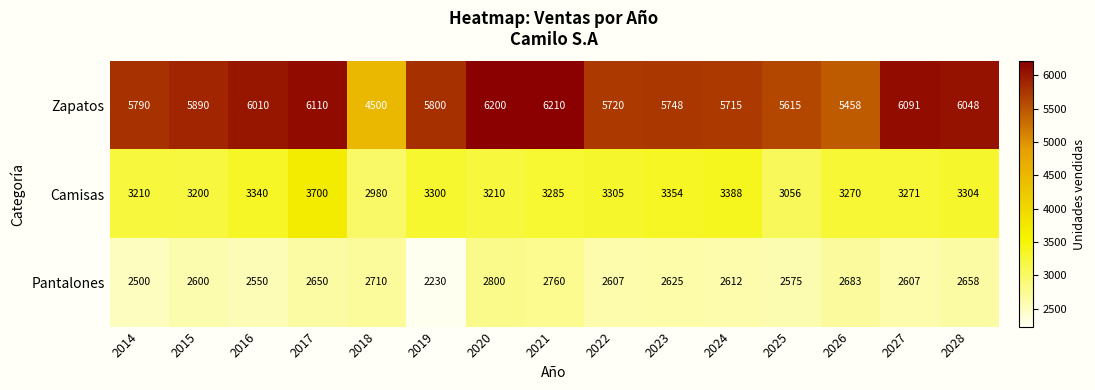

How many values in the Zapatos series are below 5800?

7